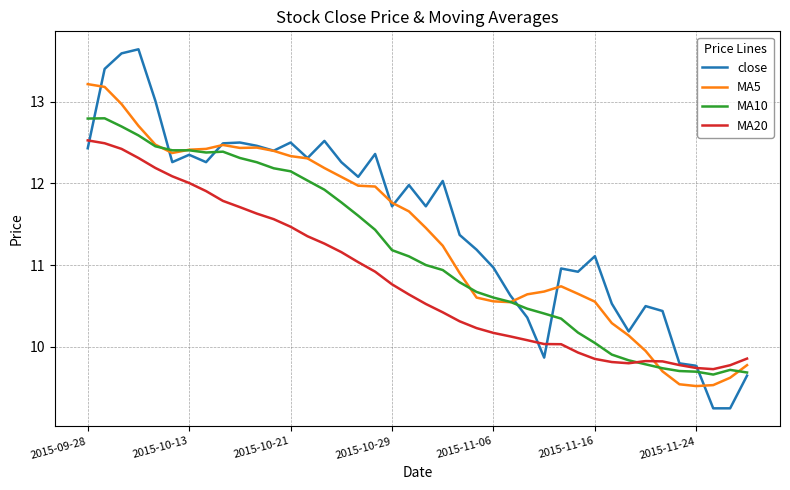

Which series ends up on top after the final intersection of MA10 and MA5?

MA5